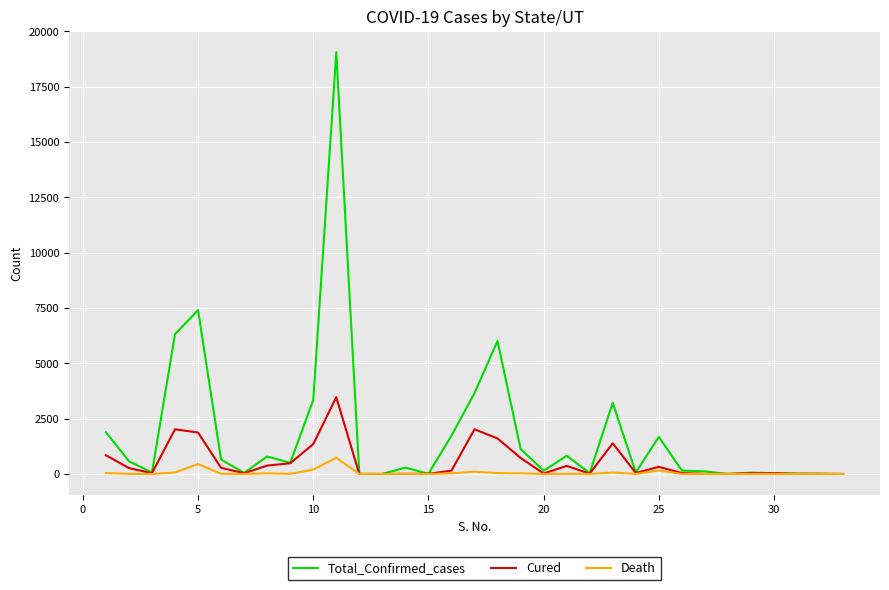

Which series has the largest total across all categories?

Total_Confirmed_cases